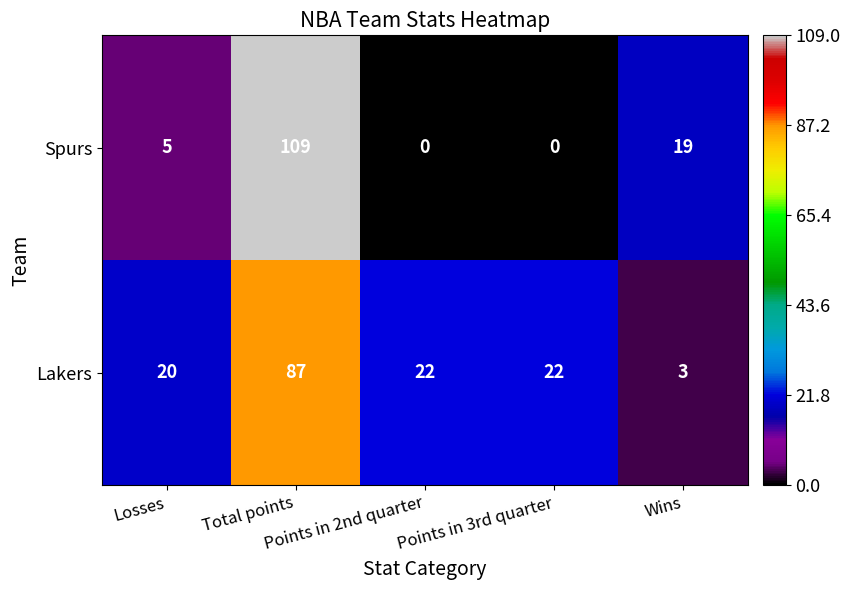

What is the difference between the second highest and minimum values in the Lakers series?

19